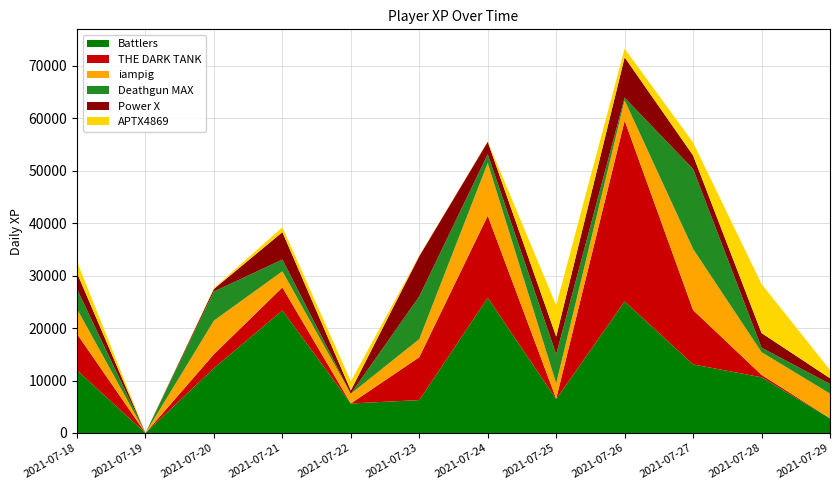

Reading left to right, extract all data points from this chart.

Battlers: 2021-07-18=11942.0	2021-07-19=0.0	2021-07-20=12356.4	2021-07-21=23356.3	2021-07-22=5621.5	2021-07-23=6273.2	2021-07-24=25752.1	2021-07-25=6459.2	2021-07-26=25055.4	2021-07-27=13069.3	2021-07-28=10615.5	2021-07-29=2803.0
THE DARK TANK: 2021-07-18=6922.0	2021-07-19=0.0	2021-07-20=2652.4	2021-07-21=4367.5	2021-07-22=0.0	2021-07-23=8164.5	2021-07-24=15636.7	2021-07-25=69.2	2021-07-26=34455.7	2021-07-27=10341.8	2021-07-28=454.6	2021-07-29=0.0
iampig: 2021-07-18=4754.7	2021-07-19=0.0	2021-07-20=6396.9	2021-07-21=3084.1	2021-07-22=1855.3	2021-07-23=3453.4	2021-07-24=10055.0	2021-07-25=2923.3	2021-07-26=3855.1	2021-07-27=11648.5	2021-07-28=4333.9	2021-07-29=4696.1
Deathgun MAX: 2021-07-18=3779.1	2021-07-19=0.0	2021-07-20=5549.6	2021-07-21=2236.8	2021-07-22=0.0	2021-07-23=8135.5	2021-07-24=1670.3	2021-07-25=5542.3	2021-07-26=507.5	2021-07-27=15233.7	2021-07-28=844.8	2021-07-29=1849.3
Power X: 2021-07-18=3080.6	2021-07-19=0.0	2021-07-20=486.6	2021-07-21=5221.0	2021-07-22=632.0	2021-07-23=7667.2	2021-07-24=2361.4	2021-07-25=3379.3	2021-07-26=7690.9	2021-07-27=2578.7	2021-07-28=2791.1	2021-07-29=1078.4
APTX4869: 2021-07-18=2184.8	2021-07-19=0.0	2021-07-20=156.3	2021-07-21=928.3	2021-07-22=1739.2	2021-07-23=94.8	2021-07-24=63.4	2021-07-25=5963.9	2021-07-26=1672.3	2021-07-27=2472.6	2021-07-28=9339.9	2021-07-29=1602.6